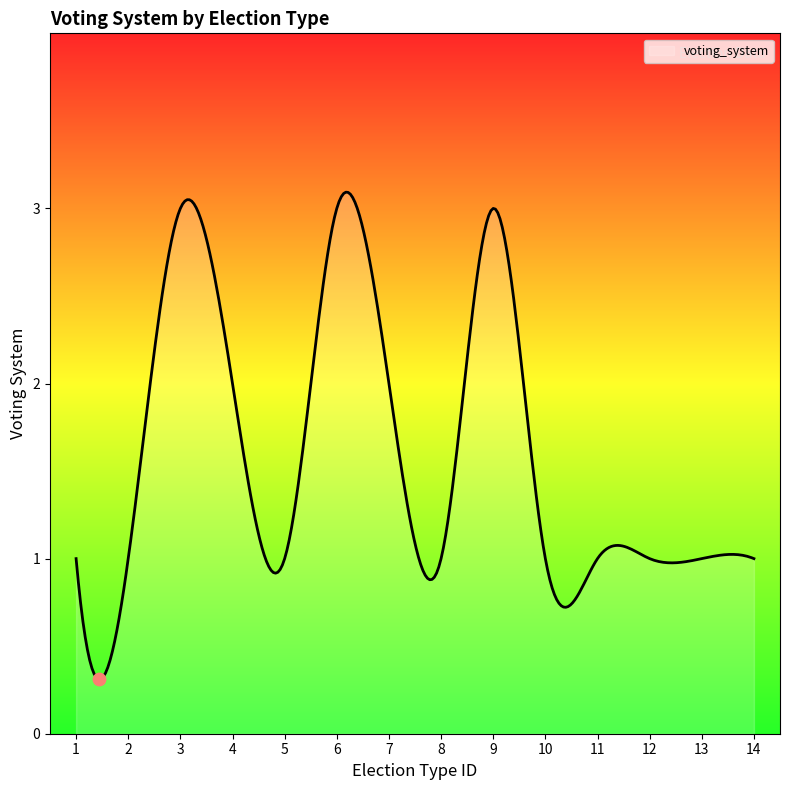

What is the greatest value displayed?

3.1